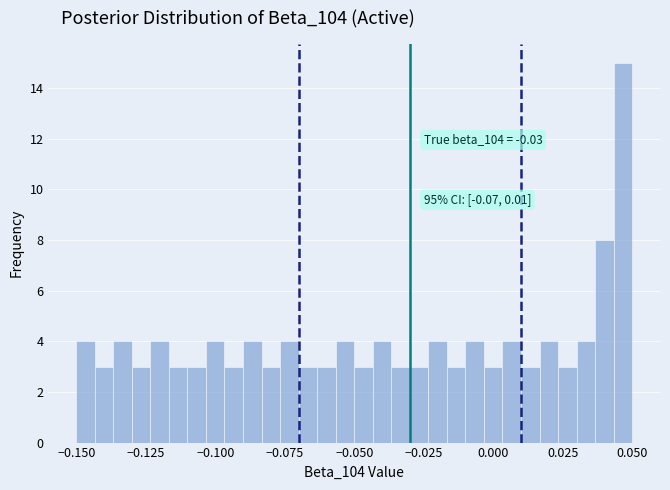

Around what value on the x-axis is the tallest bar? Give the approximate position of its centre, as read against the axis.

0.045